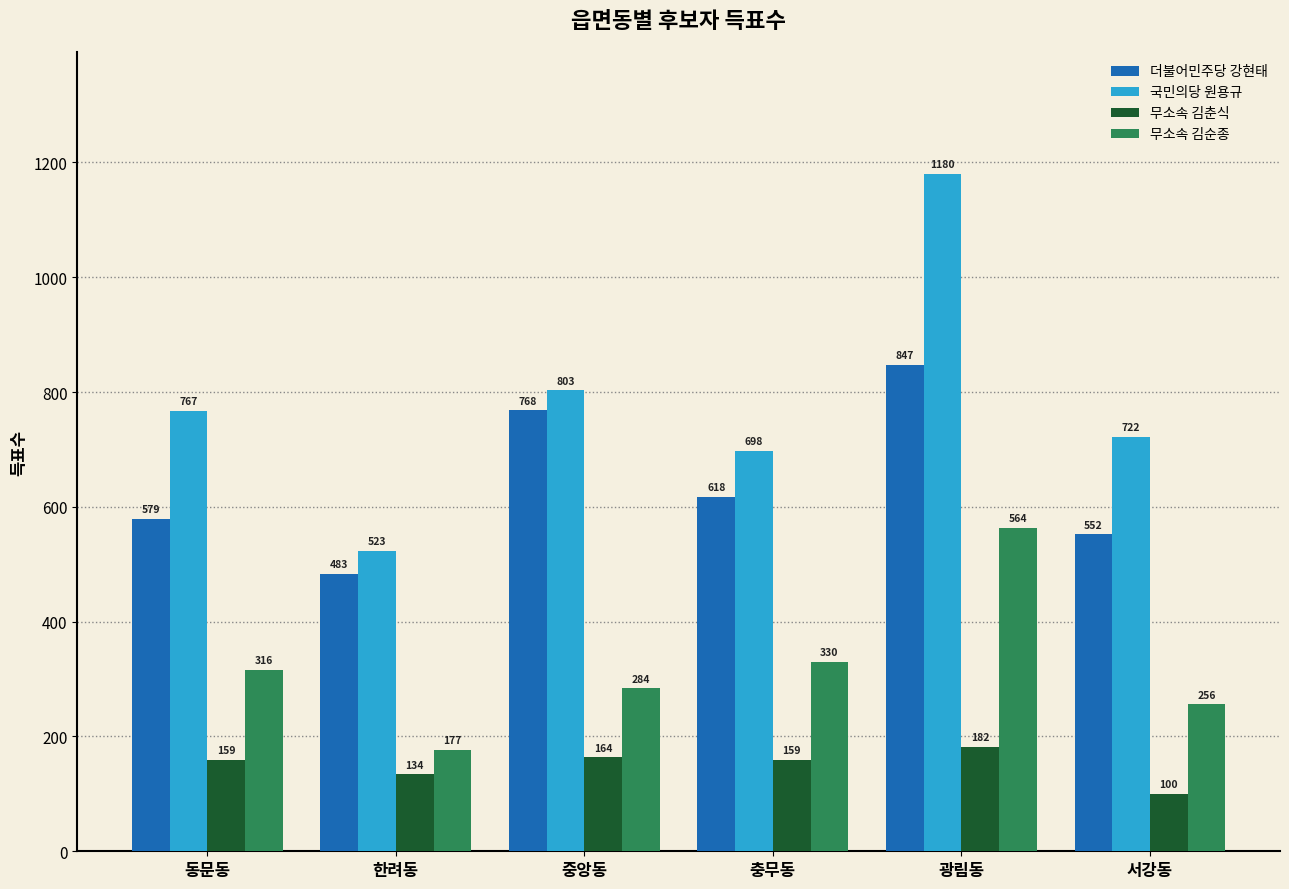

List the series in order of their overall mean, lowest first.

무소속 김춘식, 무소속 김순종, 더불어민주당 강현태, 국민의당 원용규